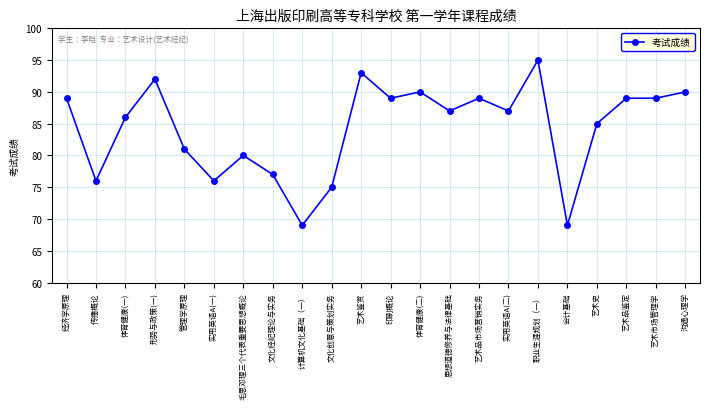

Reading right to left, transcribe all the data shown in this chart.

90	89	89	85	69	95	87	89	87	90	89	93	75	69	77	80	76	81	92	86	76	89